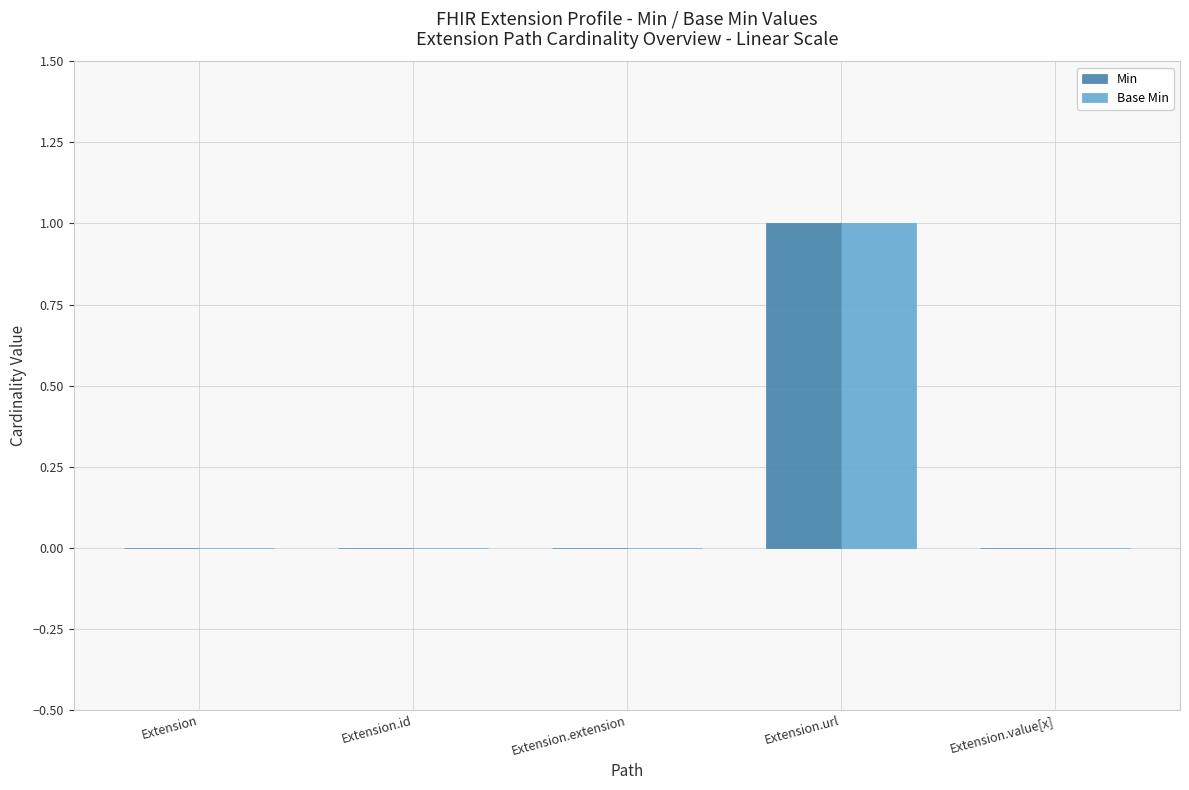

The Min series shows -1 at Extension. True or false?

False